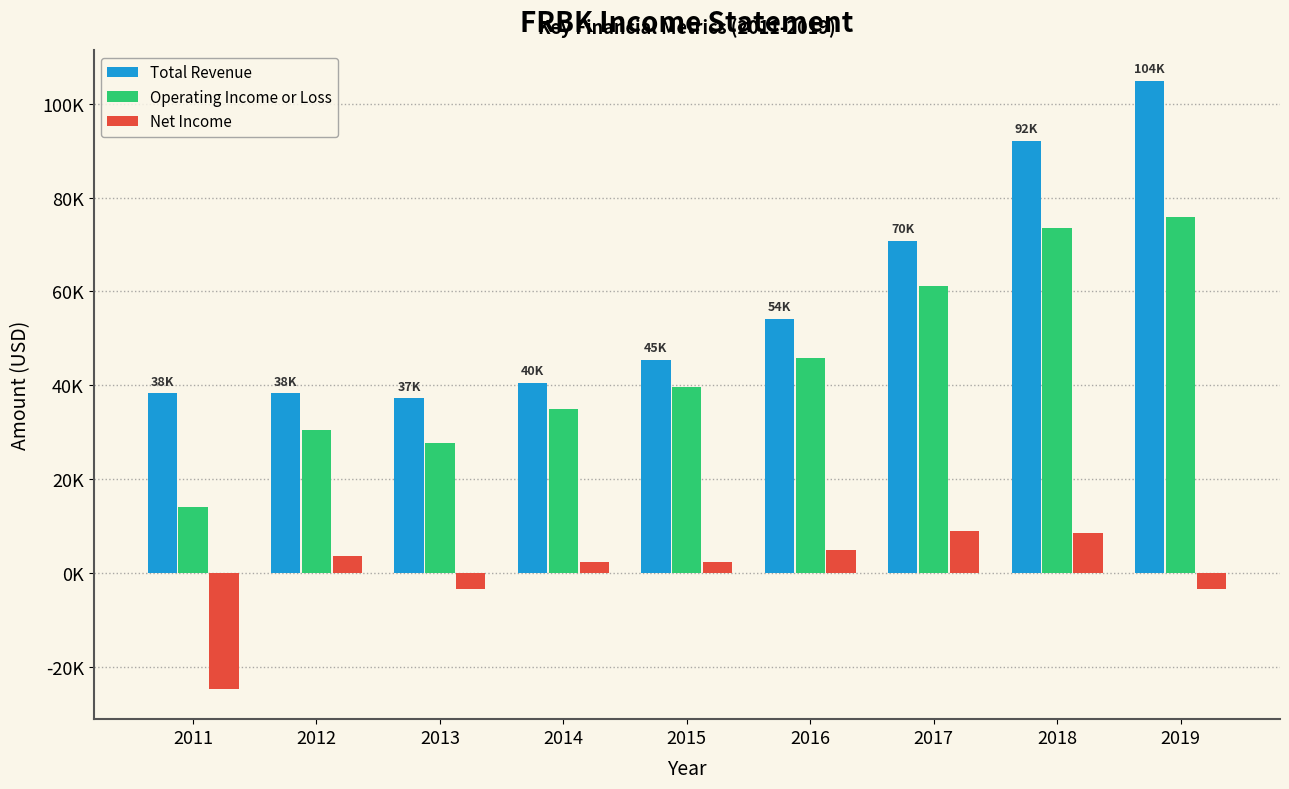

Which category has the lowest value across all series?

2011